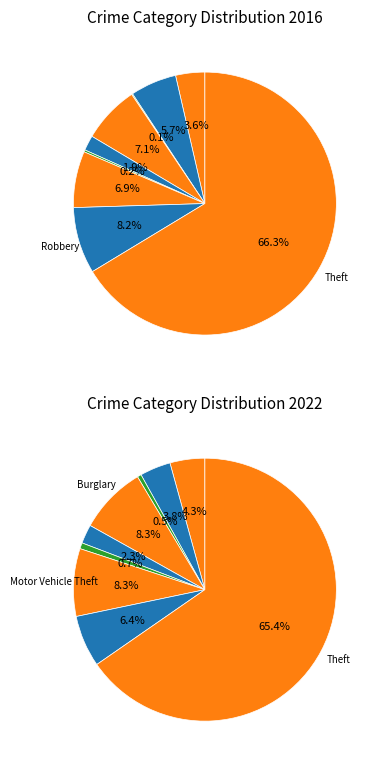

Combined, what portion of the pie is values_2016 and 6?

10.5%